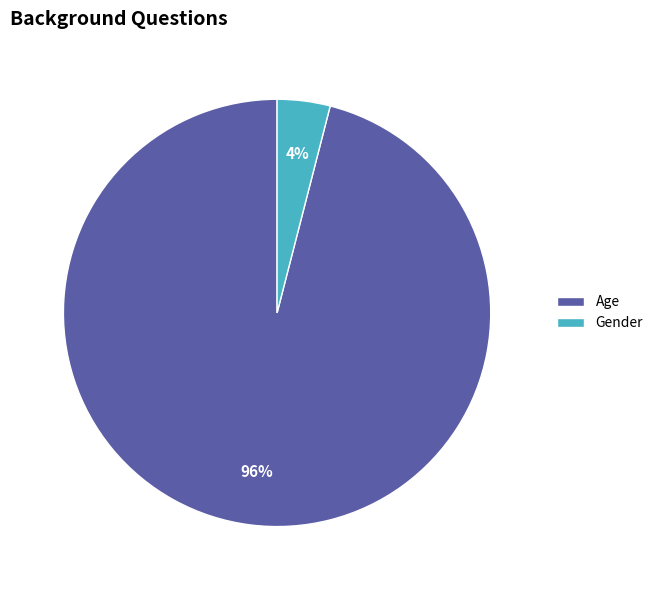

What is the ratio of the value at Age to the value at Gender?

24.0